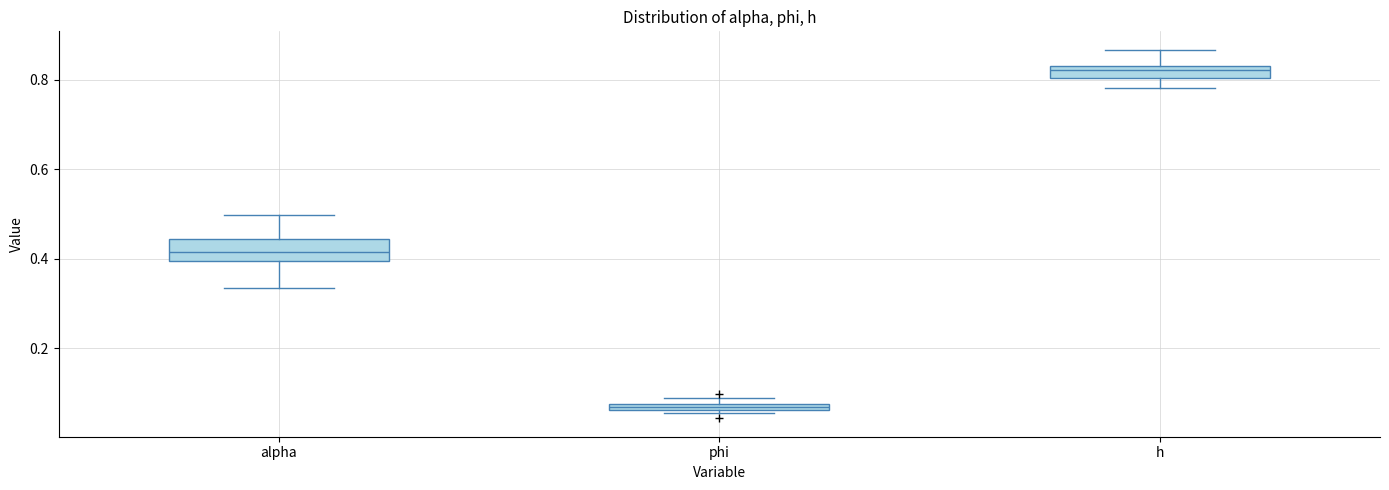

Which box's median line is the highest?

h